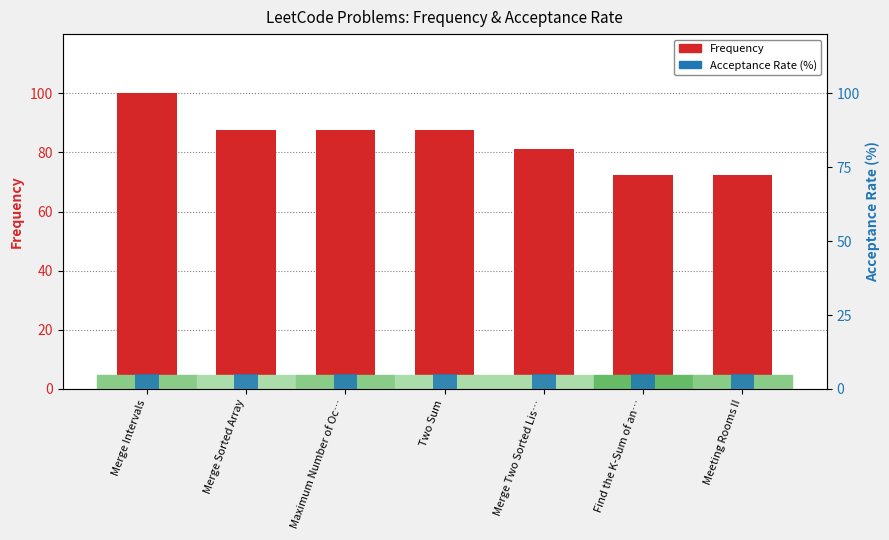

Between Maximum Number of Oc… and Two Sum, which series saw the biggest shift?

Frequency